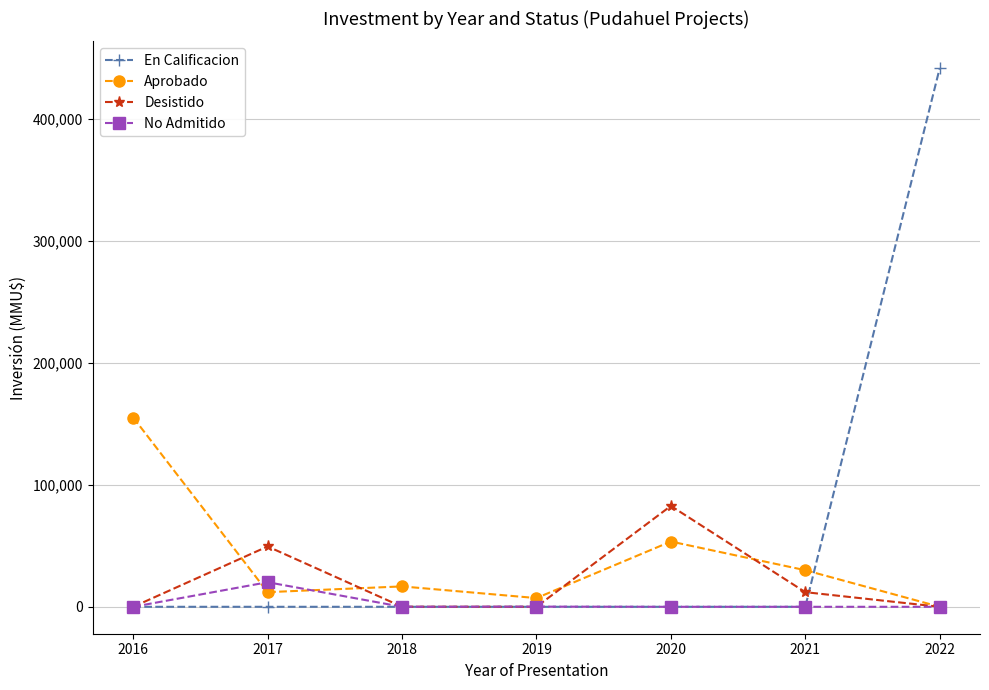

Between 2017 and 2022, which series saw the biggest shift?

En Calificacion